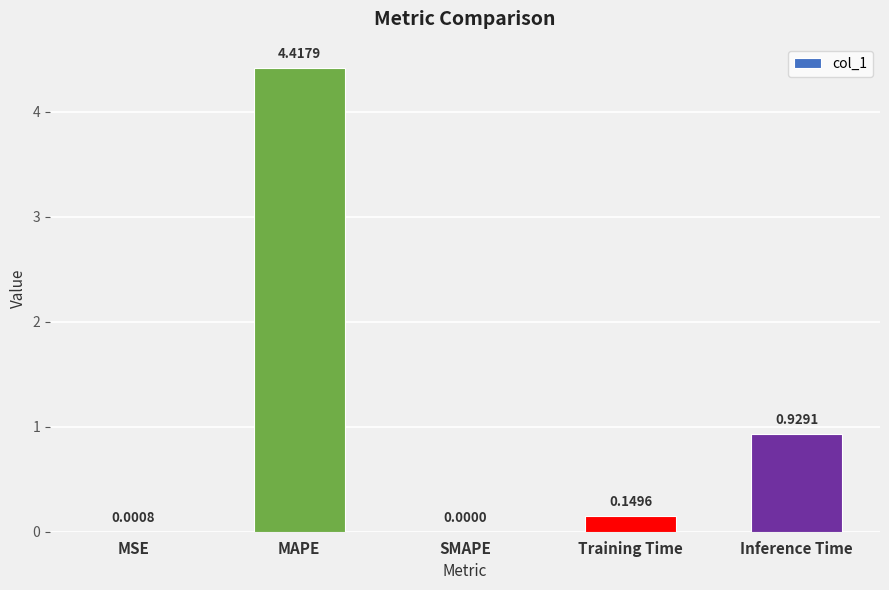

What is the sum of all values?

5.5